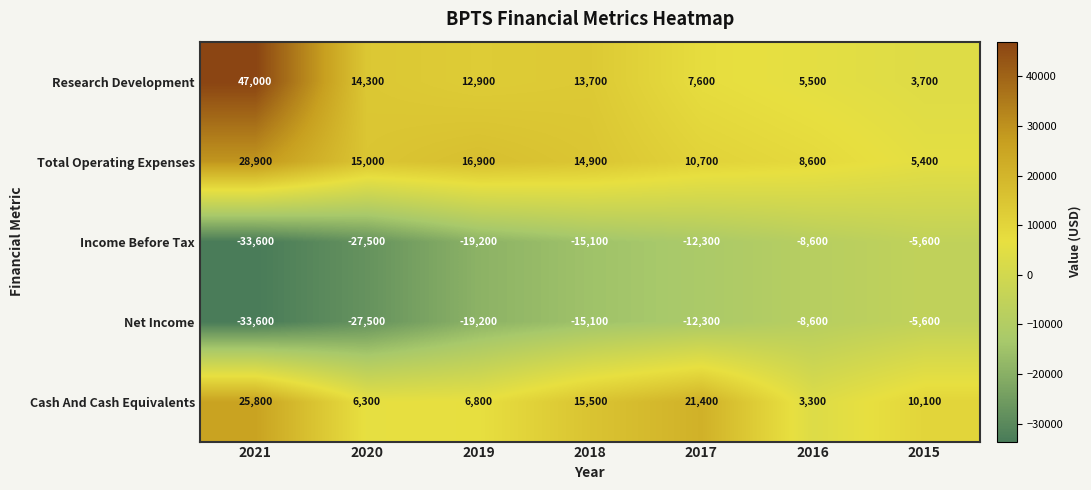

What is the difference between the second highest and second lowest values in the Net Income series?

18900